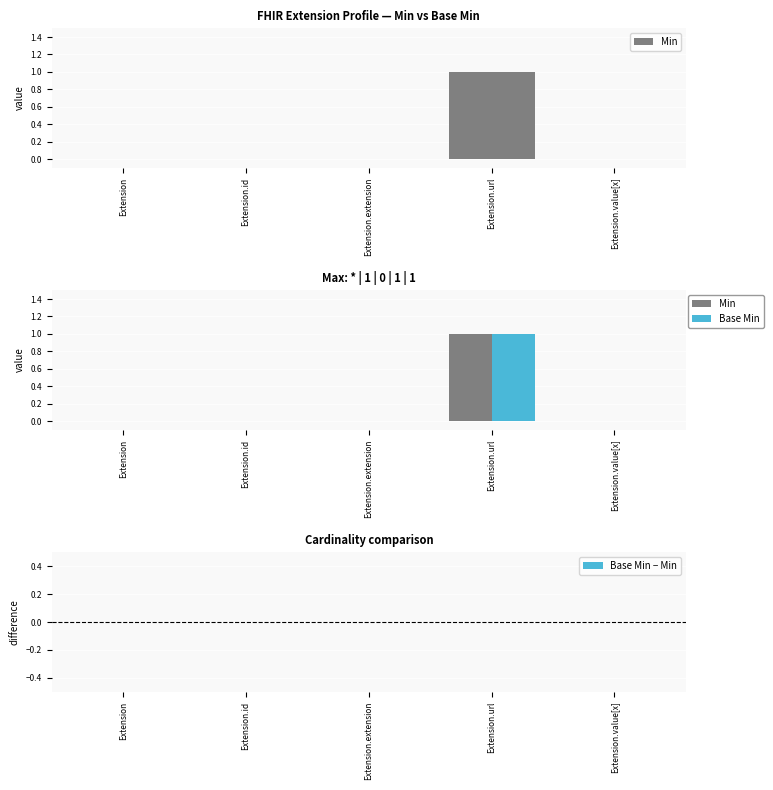

How many bars are there in total?

15